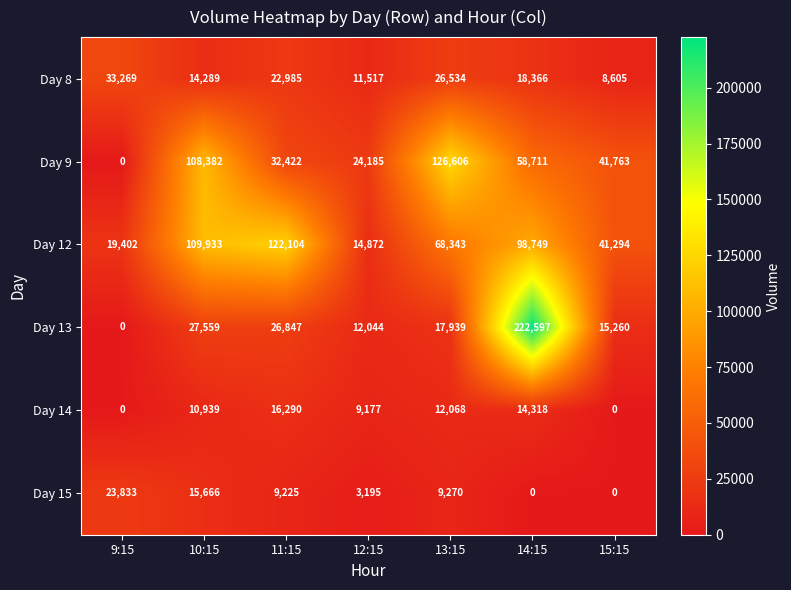

True or false: Day 9 has a value of 188619 at 10:15.

False